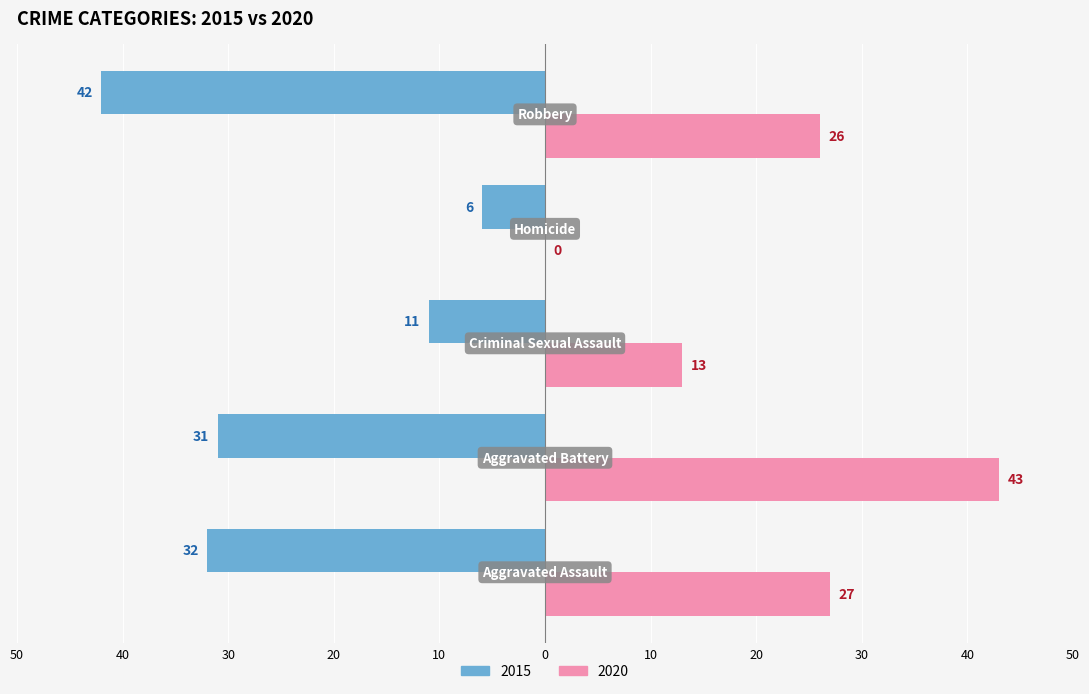

What is the value of the 2015 bar at the 3rd from the left?

-11